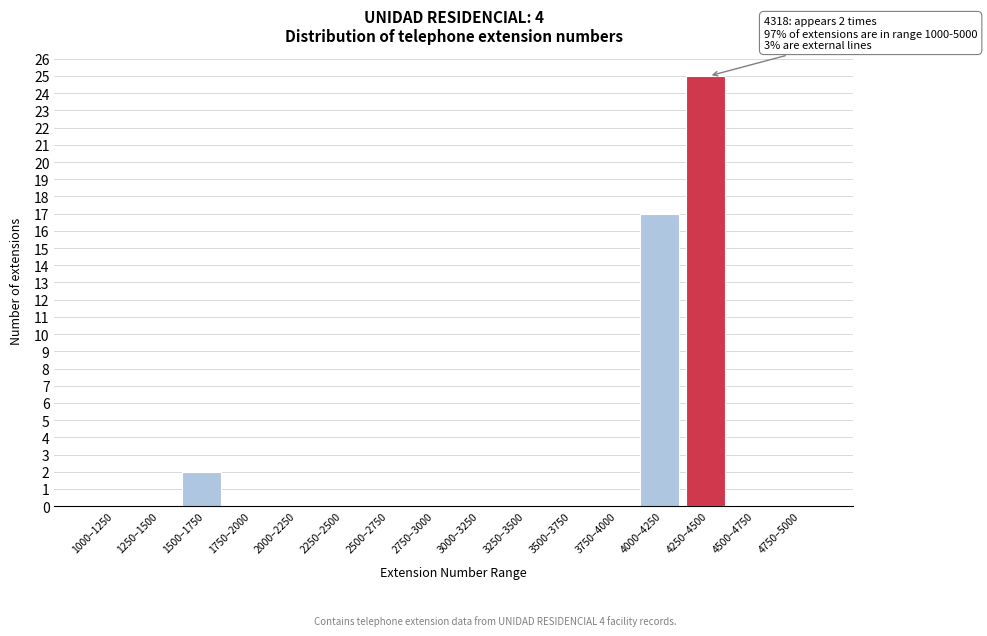

Reading right to left, what are all the values shown in this chart?

4750–5000=0	4500–4750=0	4250–4500=25	4000–4250=17	3750–4000=0	3500–3750=0	3250–3500=0	3000–3250=0	2750–3000=0	2500–2750=0	2250–2500=0	2000–2250=0	1750–2000=0	1500–1750=2	1250–1500=0	1000–1250=0